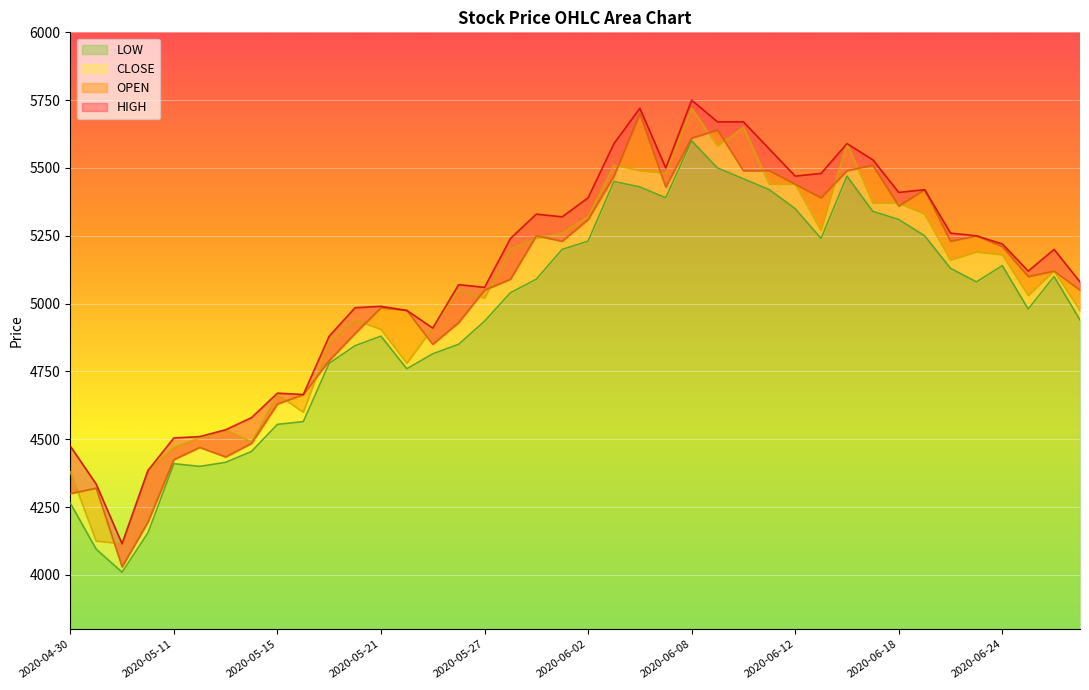

How many interior local valleys does the LOW series have?

7